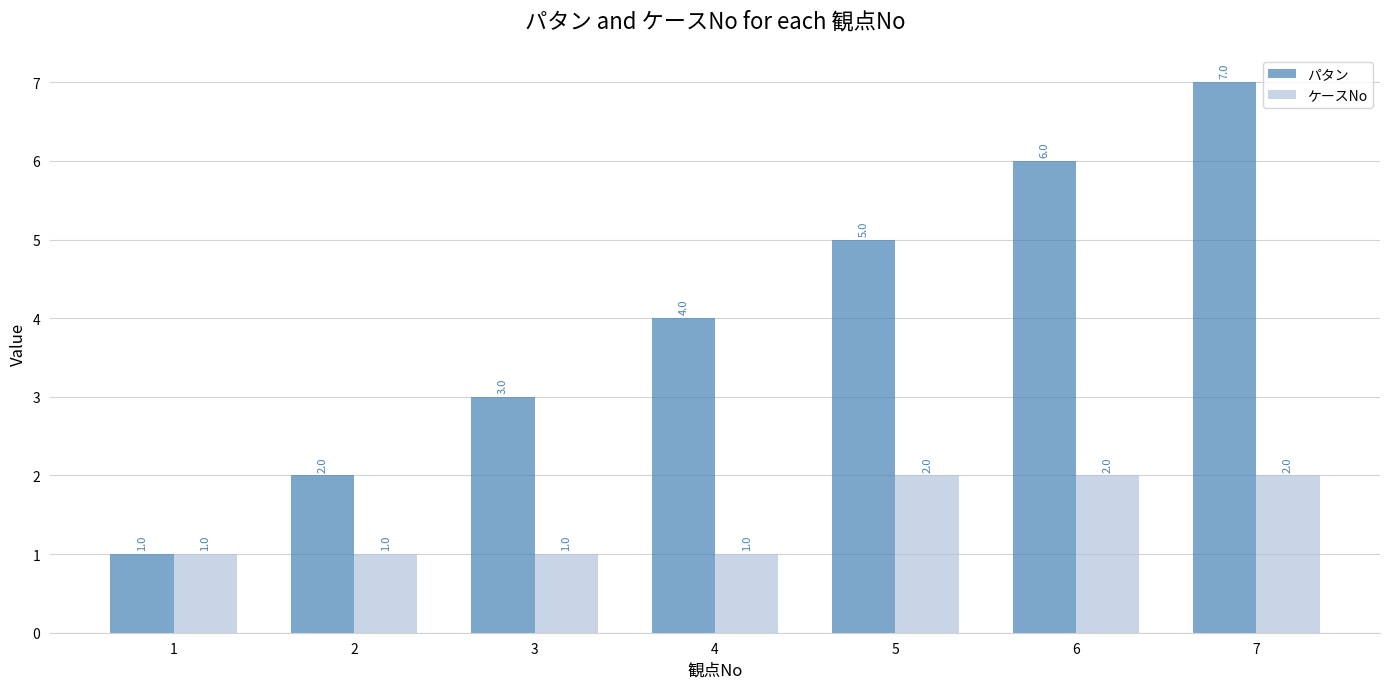

How many data points in ケースNo are above 1?

3